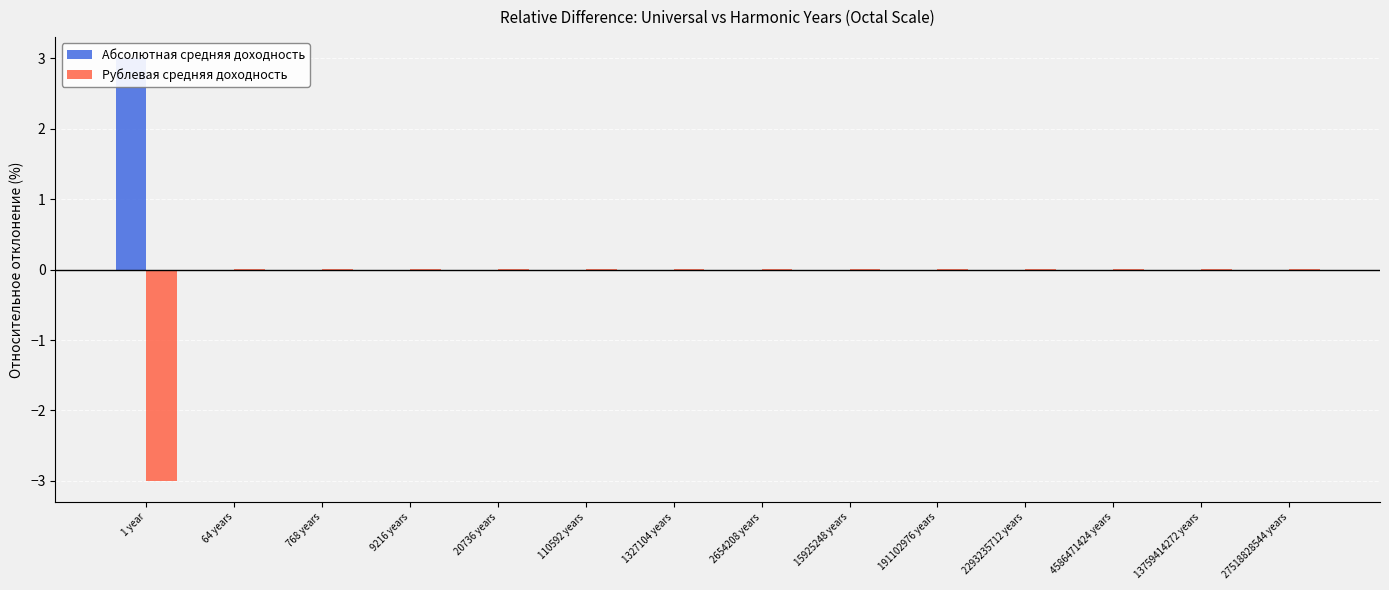

At how many categories does at least one series exceed -2?

14